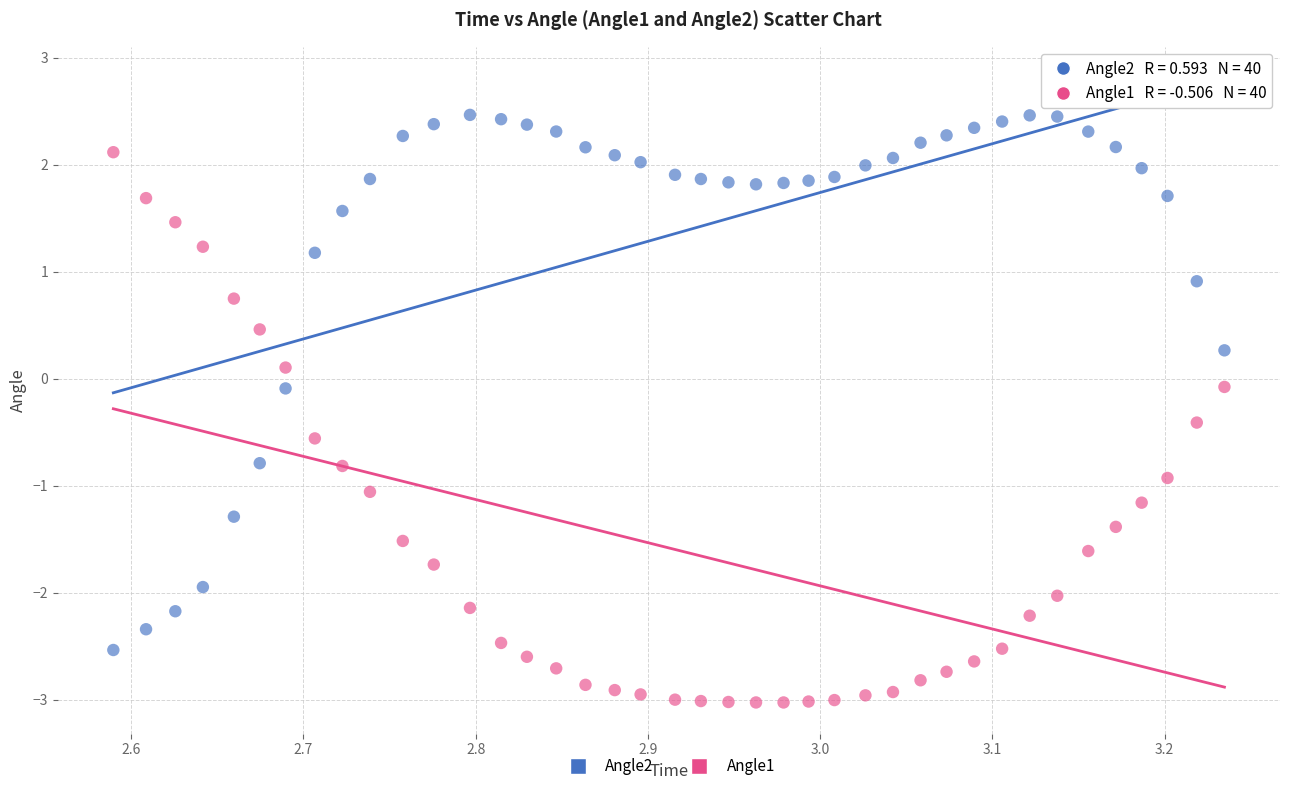

What is the X range (max minus min) for the scatter plot?

0.6